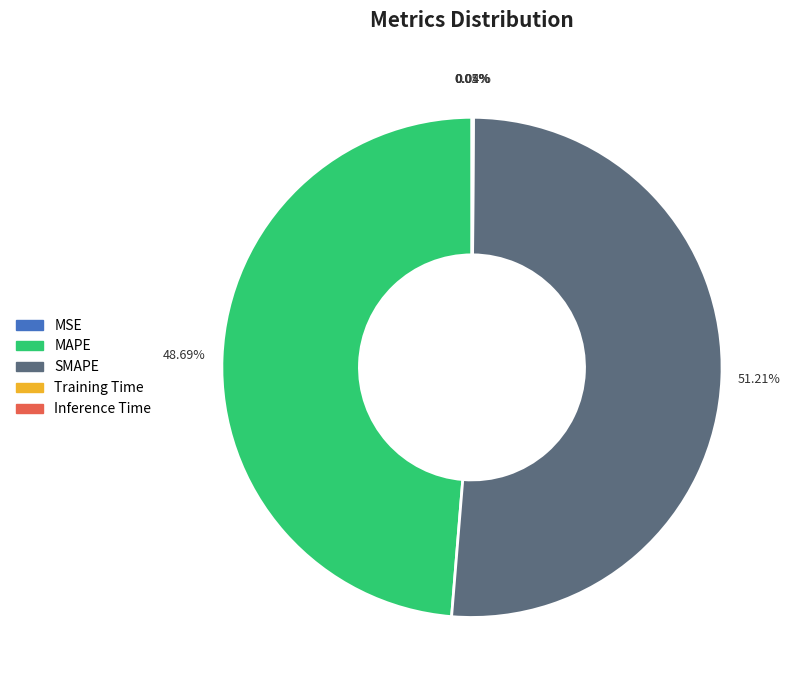

Which category has the biggest portion of the pie?

SMAPE